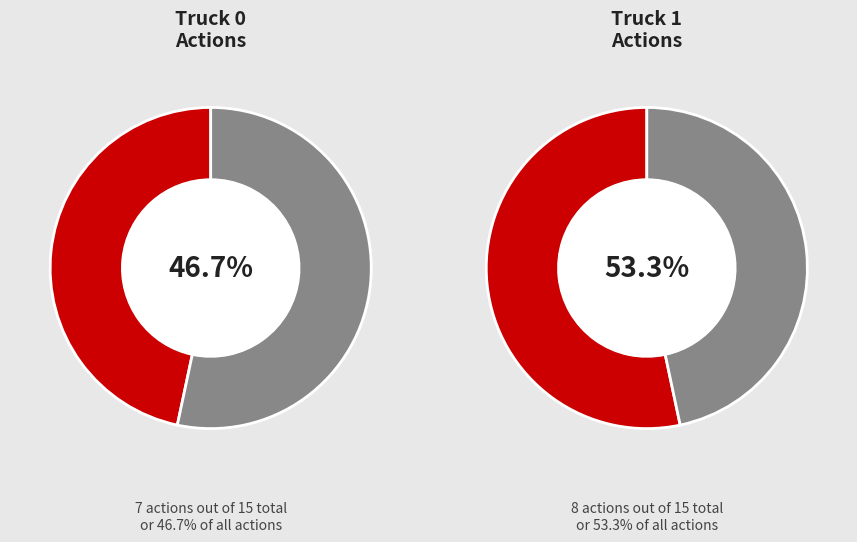

The Truck 1 slice represents 53% of the pie. True or false?

True